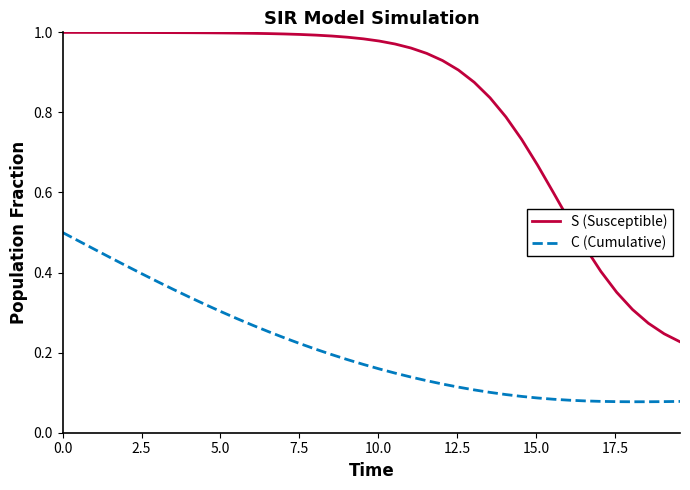

Which series has the largest range (max minus min)?

S (Susceptible)